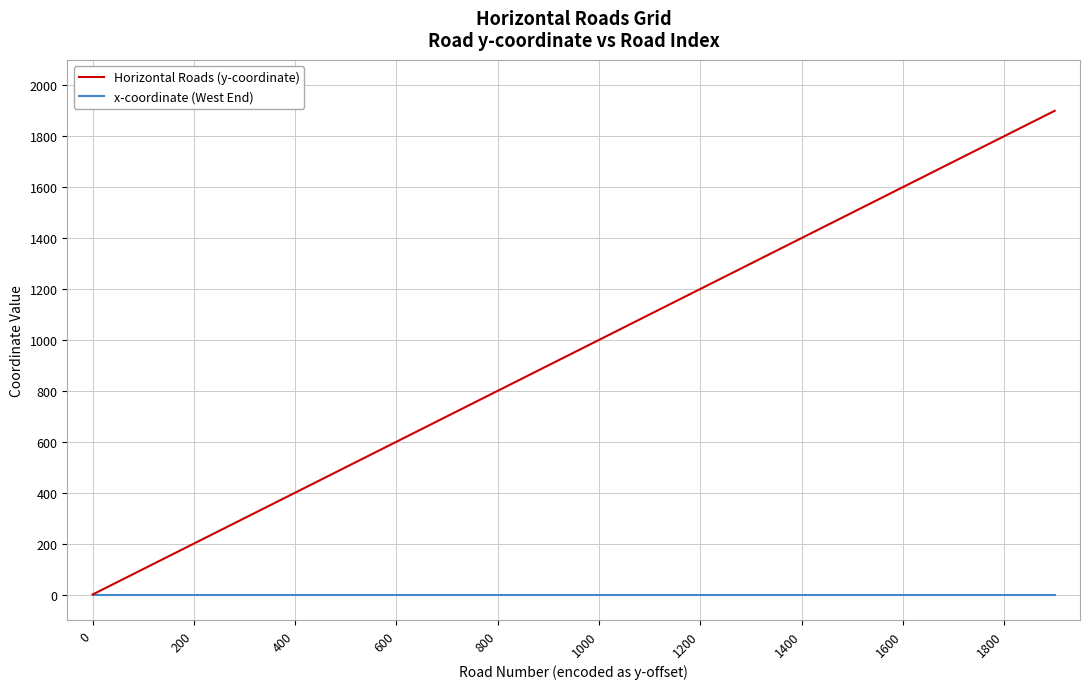

Which series has the largest total across all categories?

Horizontal Roads (y-coordinate)